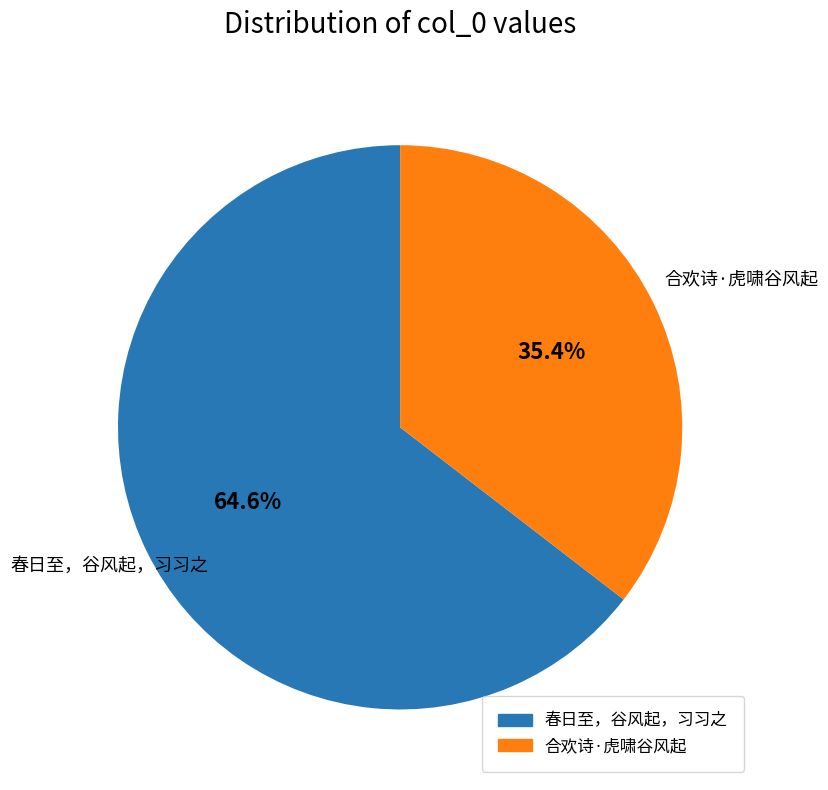

How much of the chart is everything except 合欢诗·虎啸谷风起?

64.6%